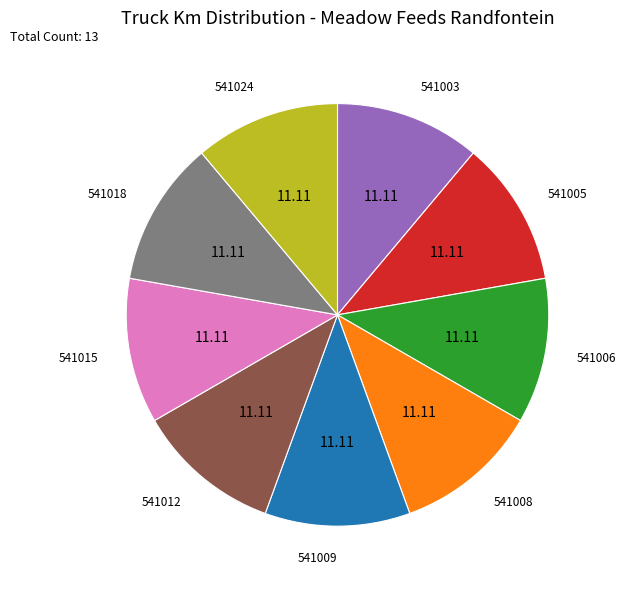

Does any single category account for the majority?

No